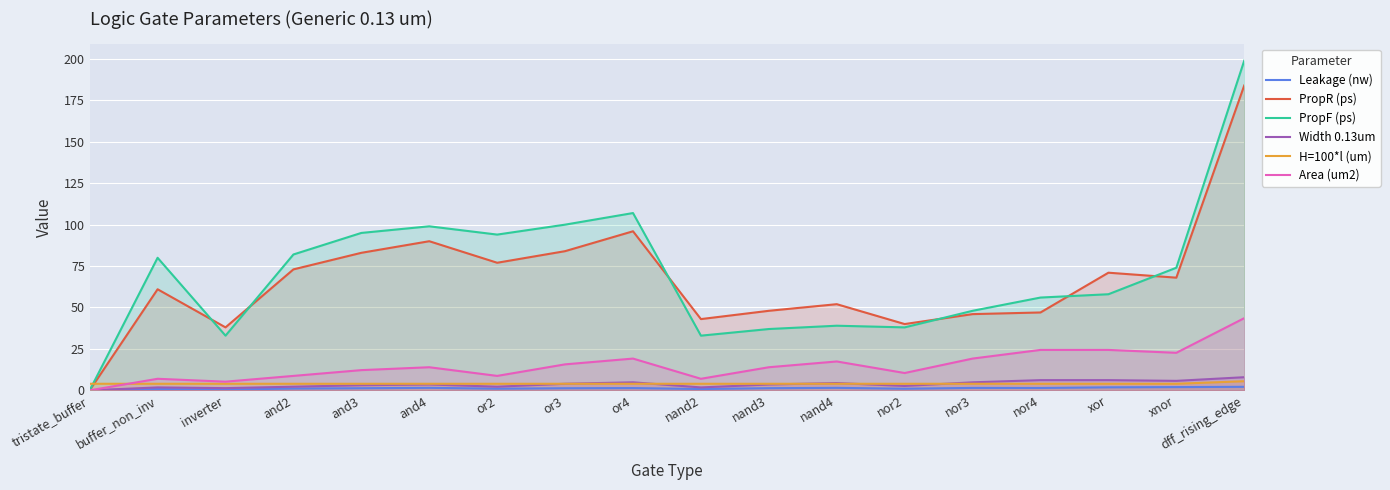

At how many categories does at least one series exceed 51?

12